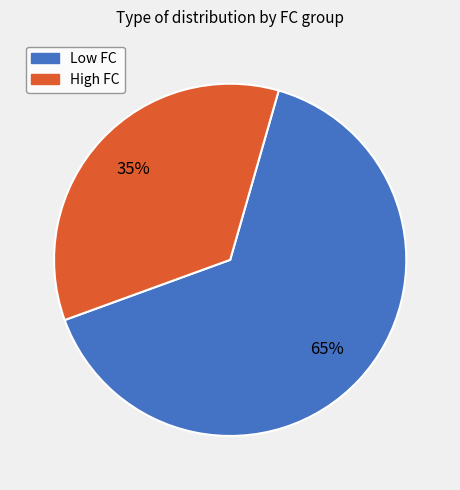

Is there any slice that represents more than half of the pie?

Yes